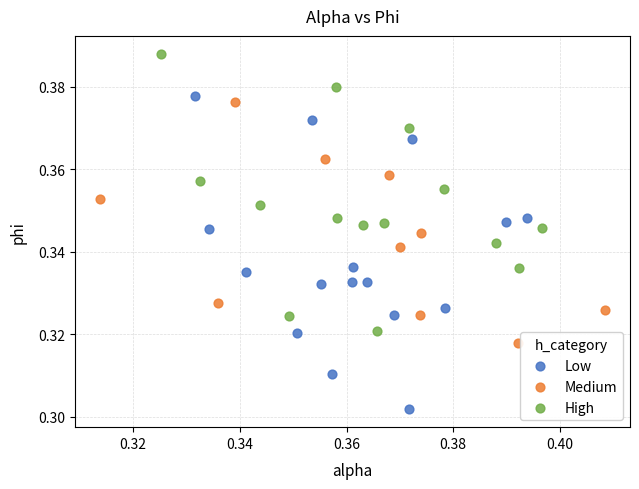

Which series reaches the maximum Y coordinate?

High